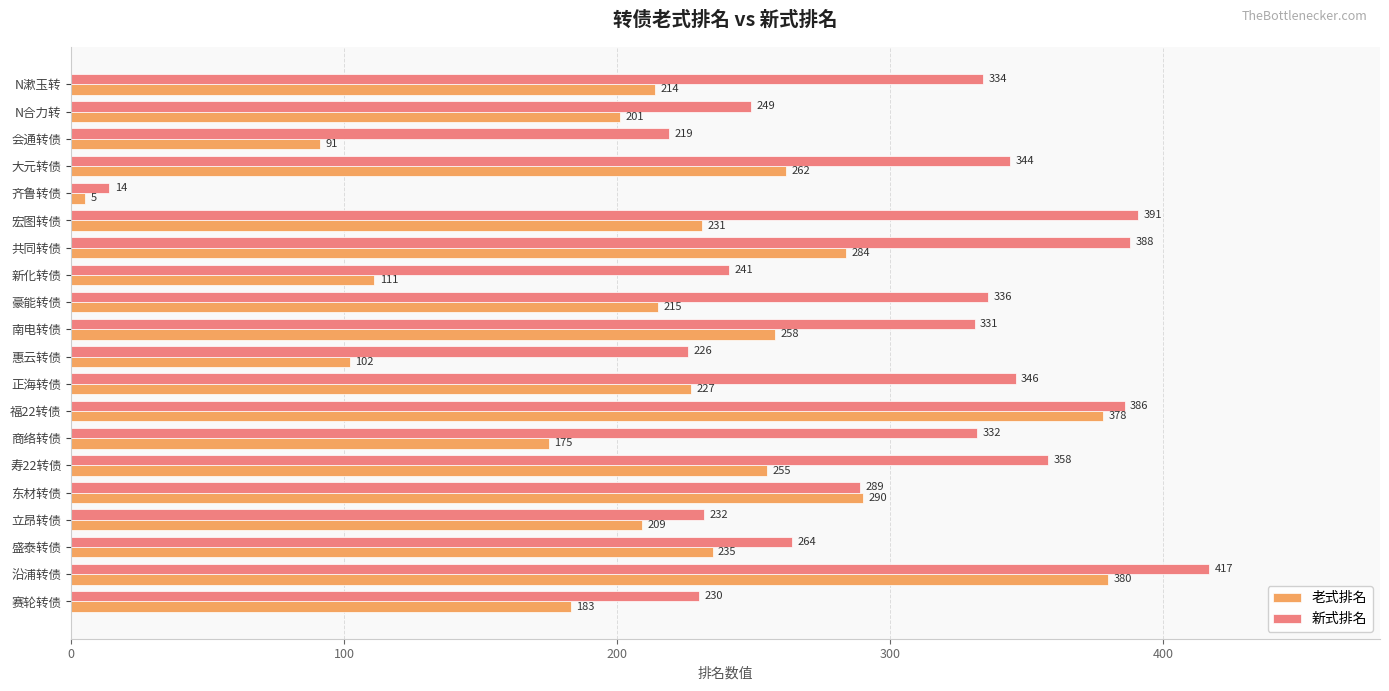

What is the average value of the 新式排名 series?

296